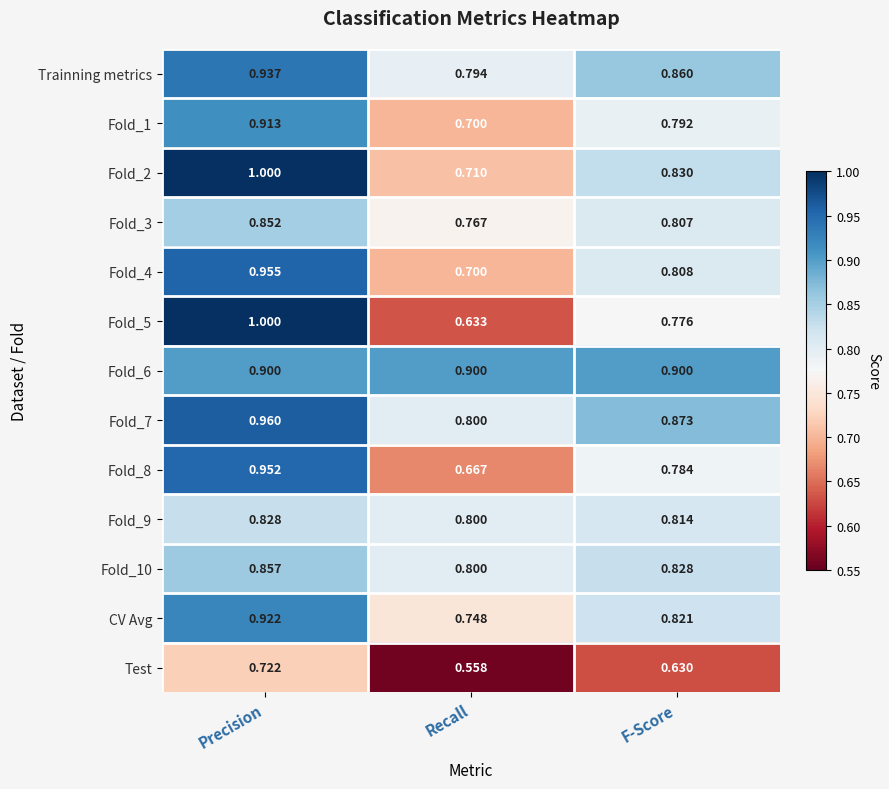

List the labels in order of Fold_4 value, smallest first.

Recall, F-Score, Precision